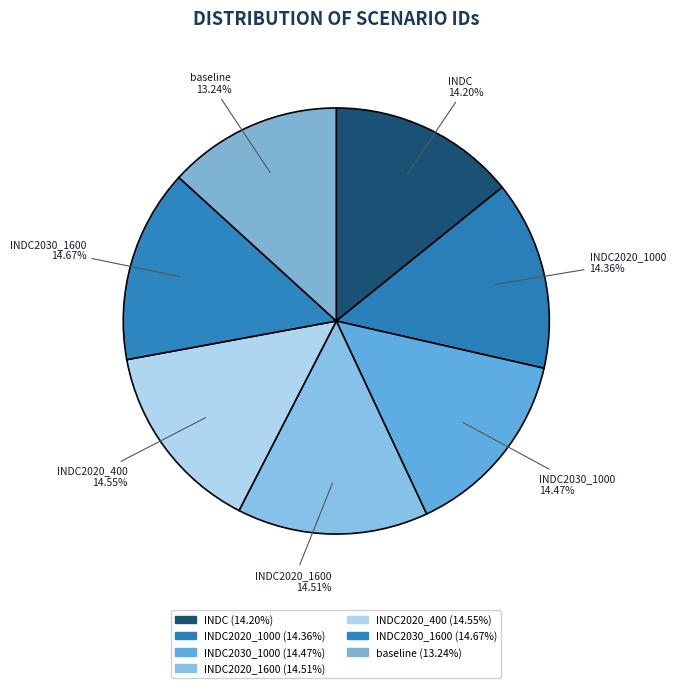

Does any single category account for the majority?

No